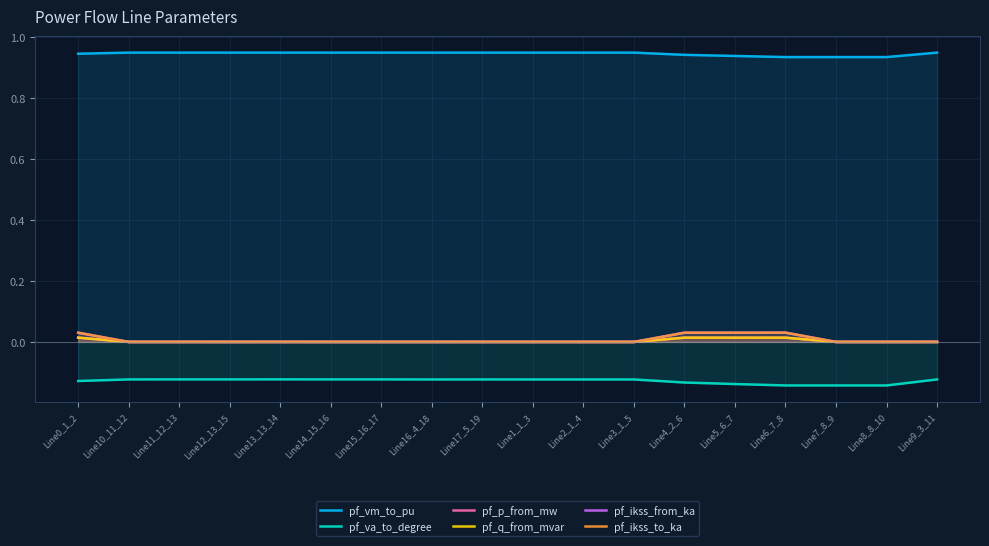

How many distinct data groups are displayed?

6